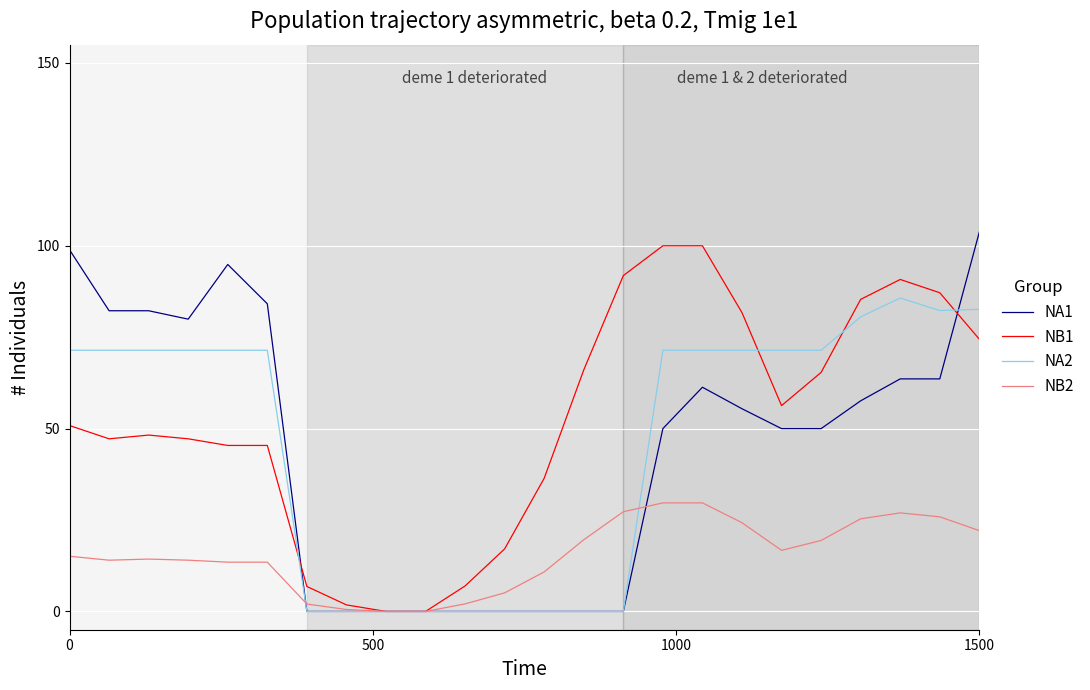

What is the maximum value shown in the chart?

103.8